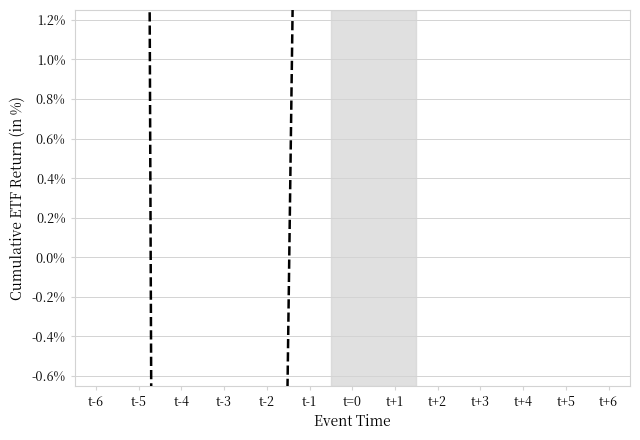

How many points are lower than both their immediate neighbors (excluding endpoints)?

1